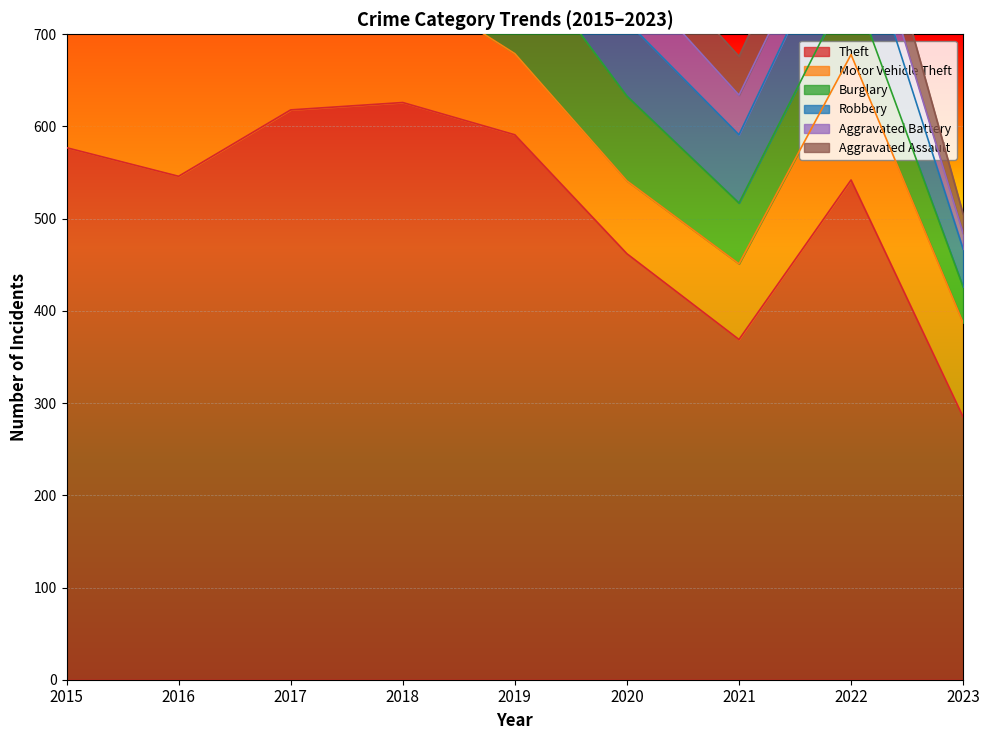

Is it true that Theft equals 546 at 2016?

True